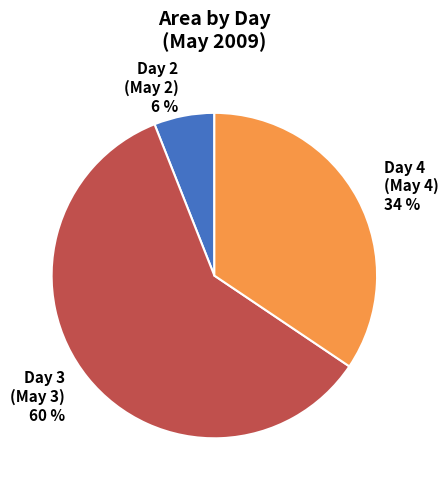

Does any single category account for the majority?

Yes